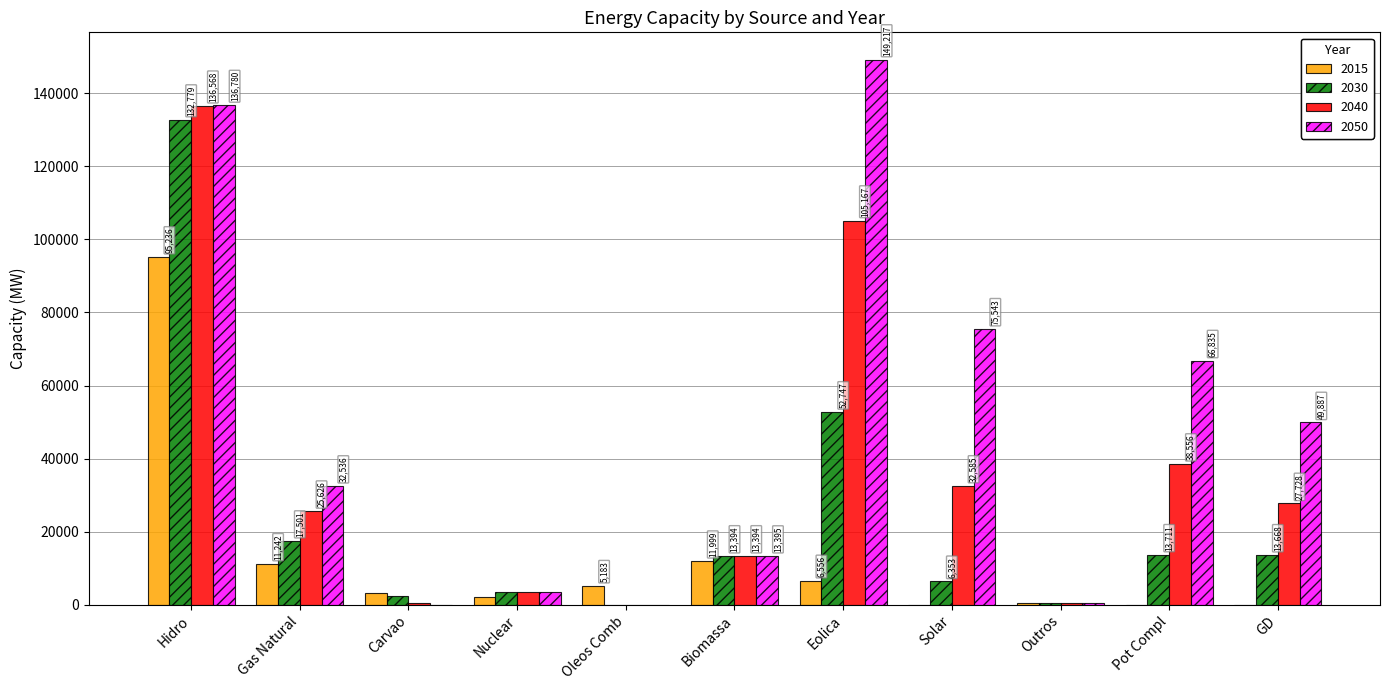

At which label is 2050 closest to 74608?

Solar